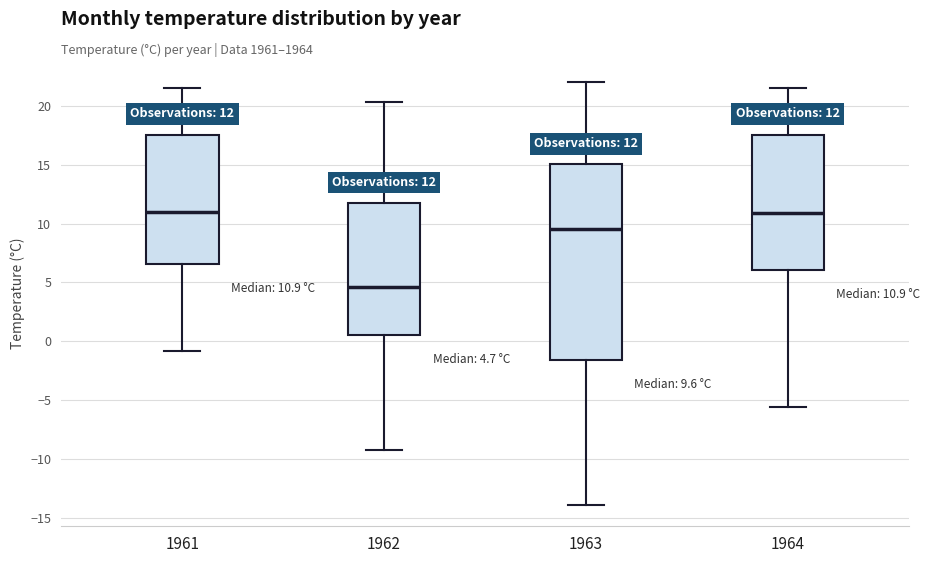

Comparing the boxes themselves (not the whiskers), which one is the tallest?

1963